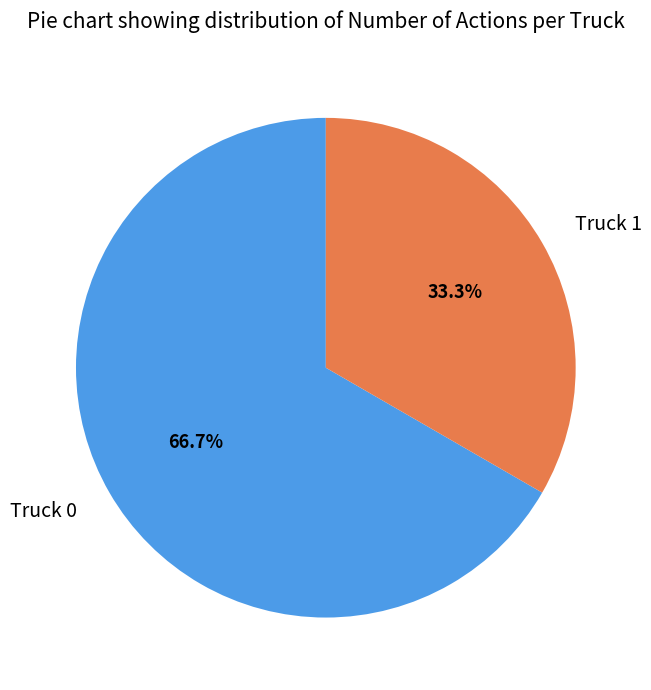

To the nearest percent, what portion does Truck 0 represent?

67%